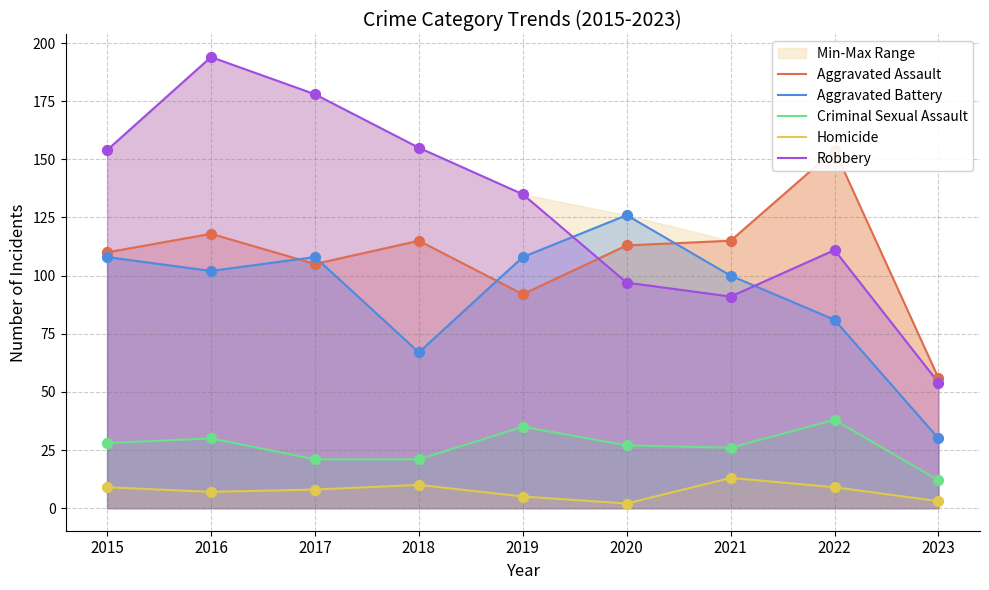

What is the total value across all series at 2016?

451